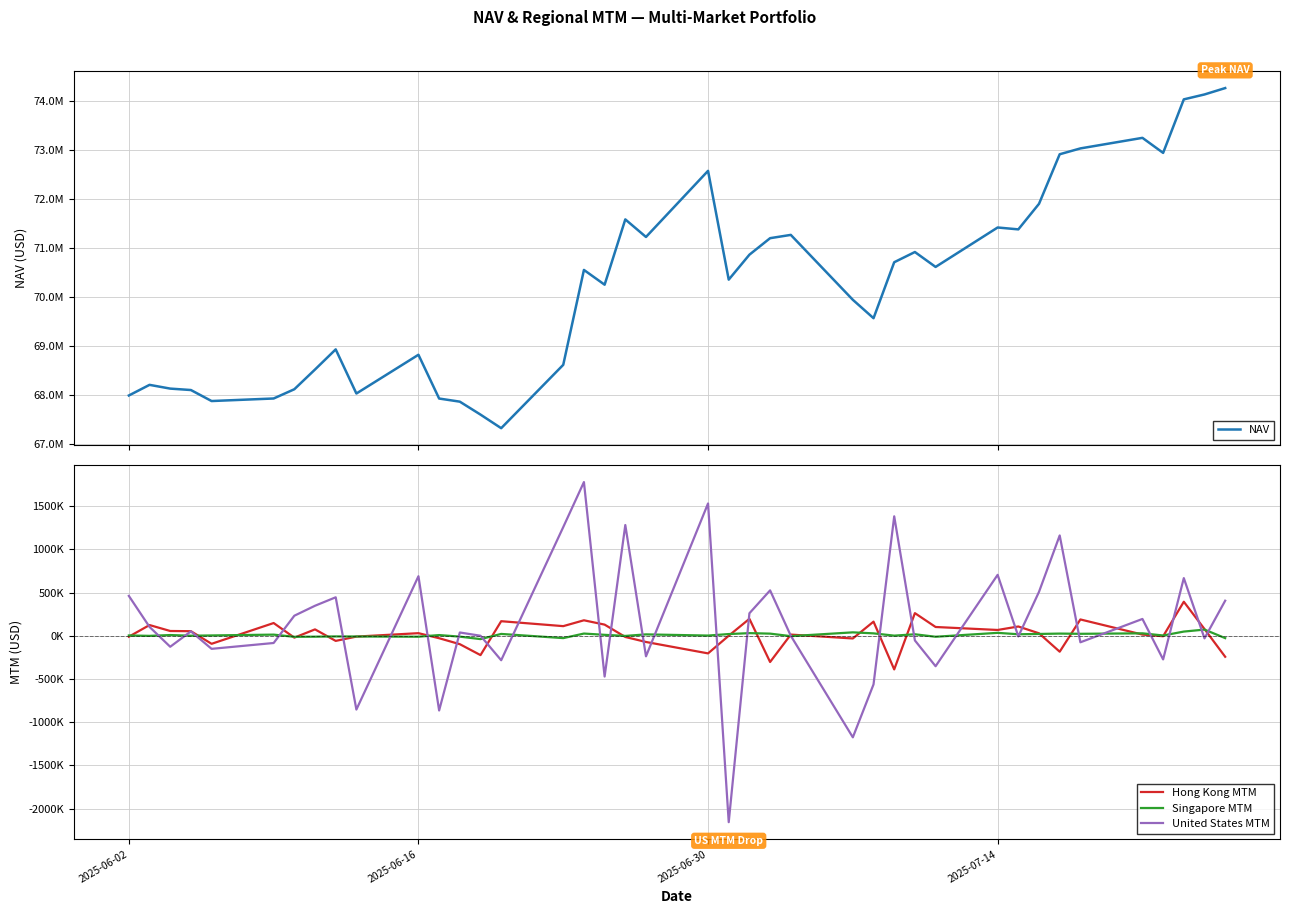

What is the value of the Hong Kong MTM point at the 12th from the left?

-28666.8